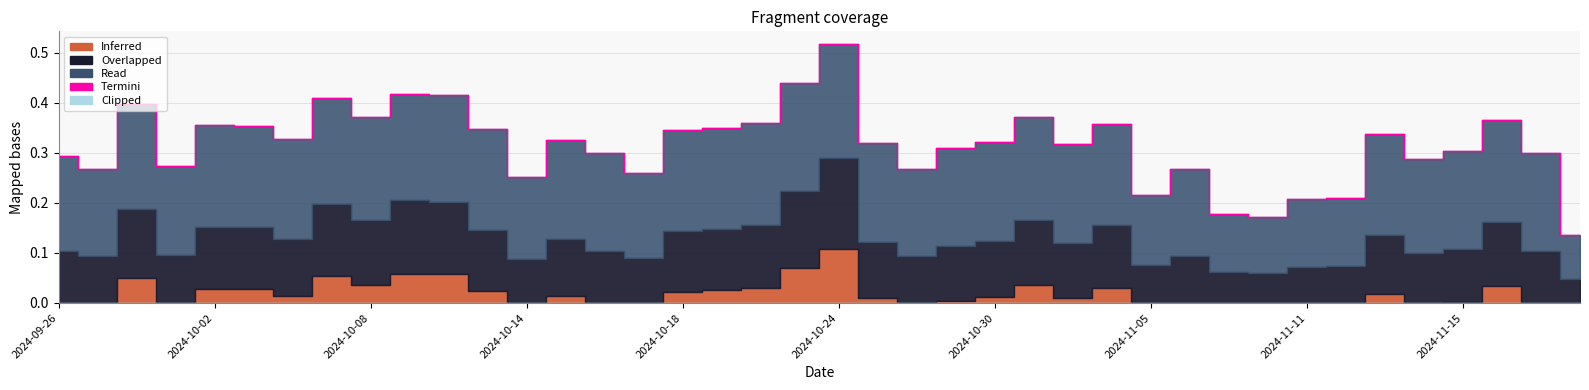

How many interior local valleys (lower than both neighbors) does the data have?

11